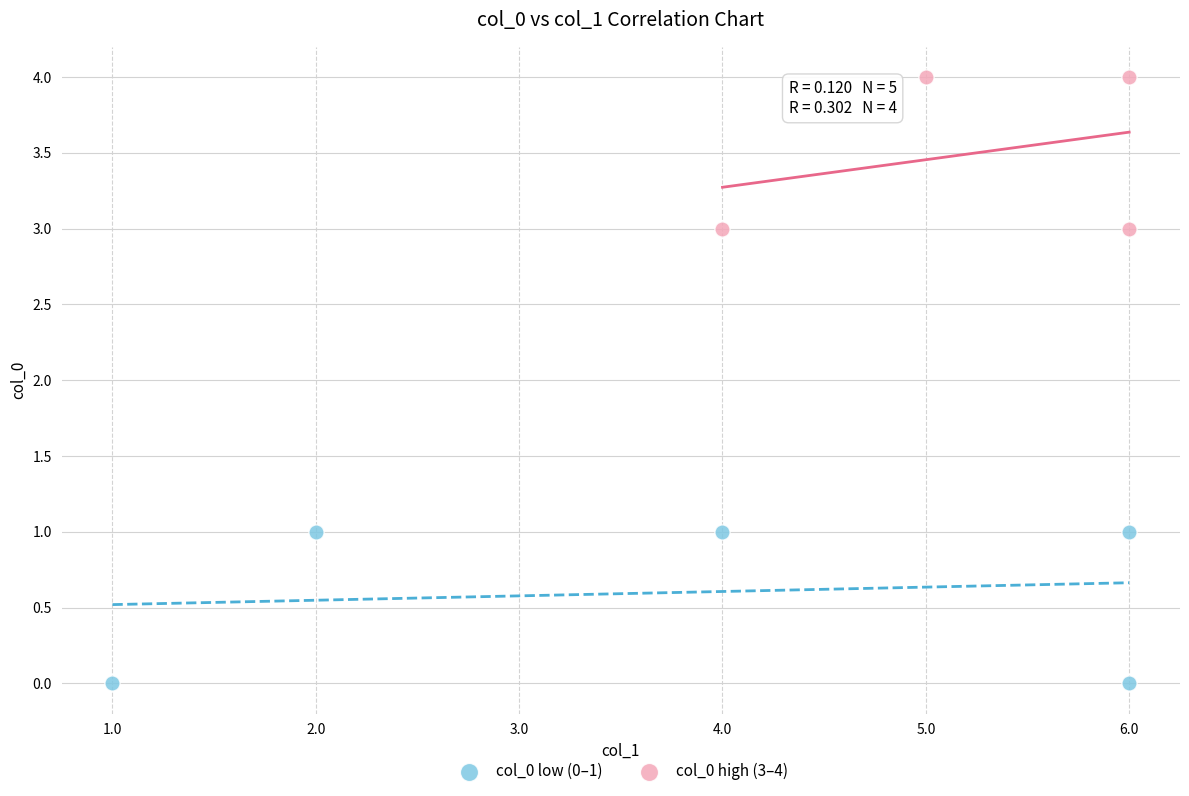

Which series contains the highest Y value?

col_0 high (3–4)